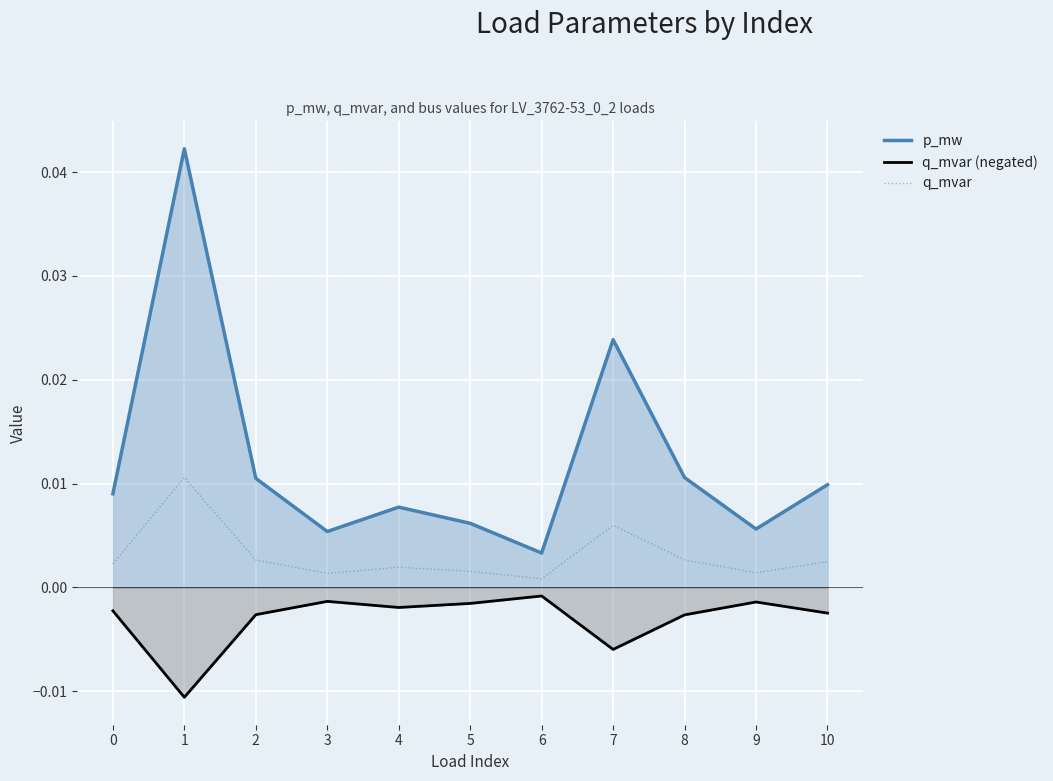

Is the value of p_mw at 1 greater than the value of q_mvar (negated) at 9?

Yes